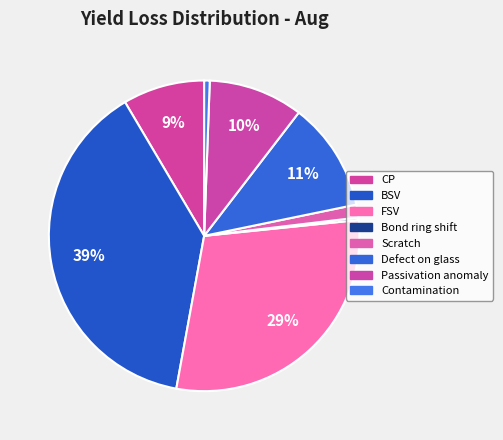

How many segments does this pie chart have?

8